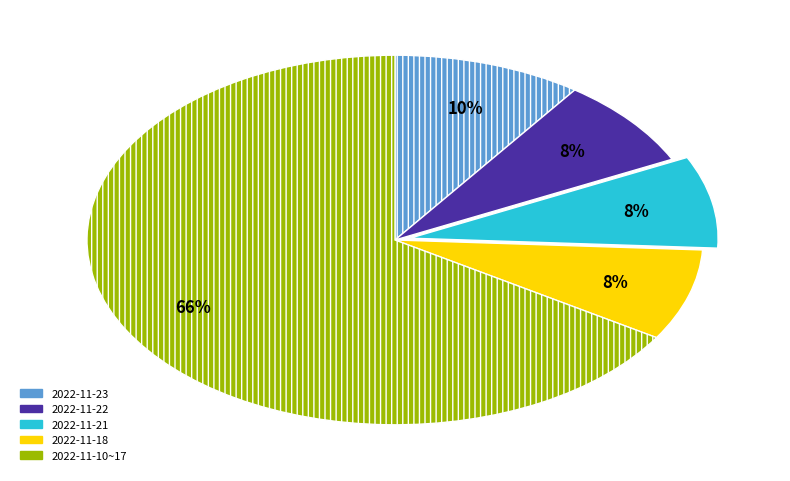

To the nearest percent, what is the difference between the largest and smallest slice percentages?

58%